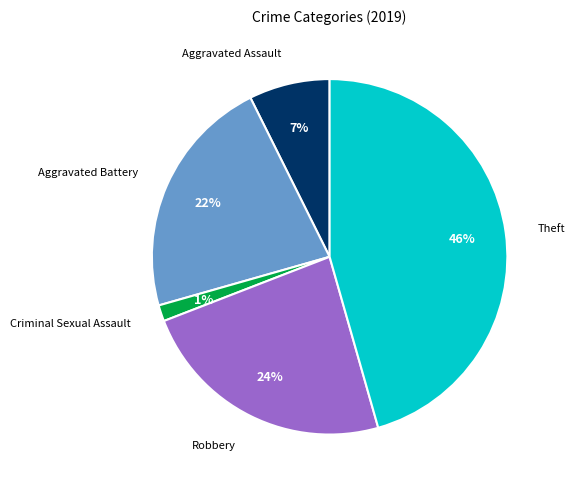

Rank the categories by value from lowest to highest.

Criminal Sexual Assault, Aggravated Assault, Aggravated Battery, Robbery, Theft